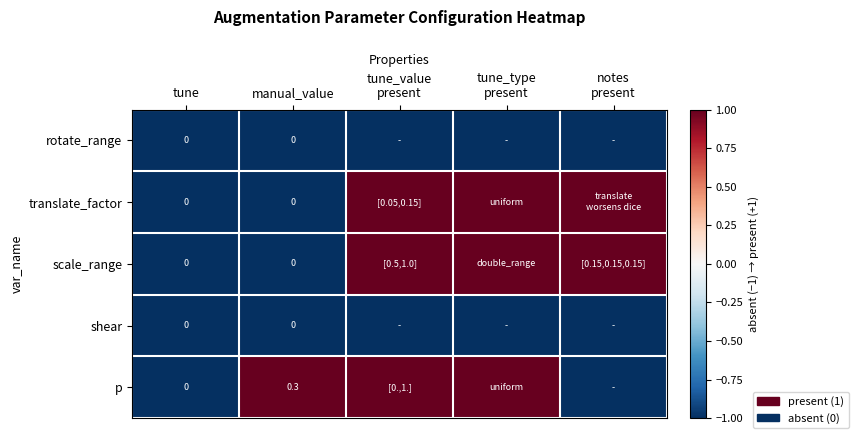

What is the spread (max minus min) of values at manual_value?

0.3